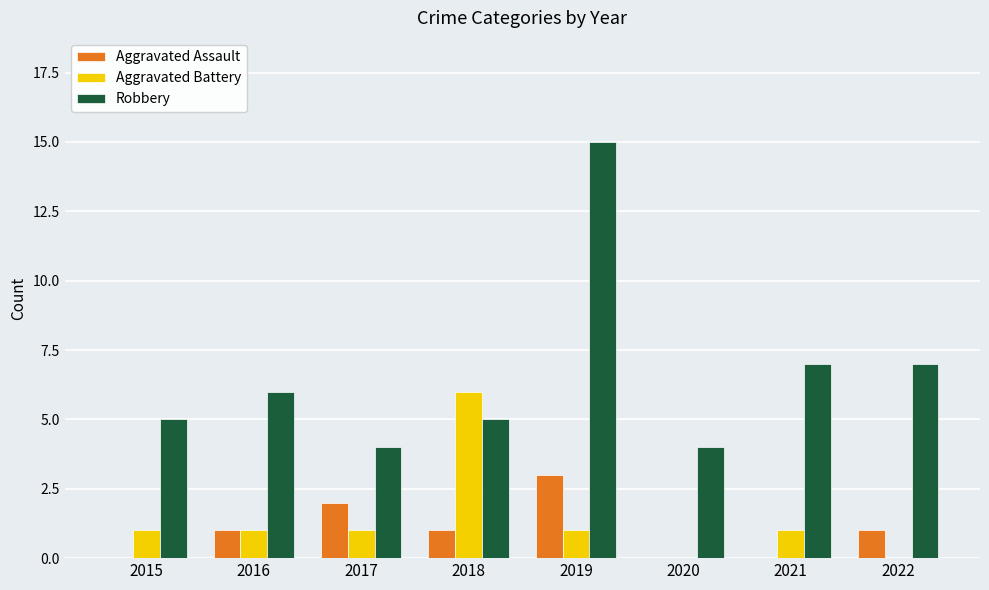

Which series has the widest spread of values?

Robbery